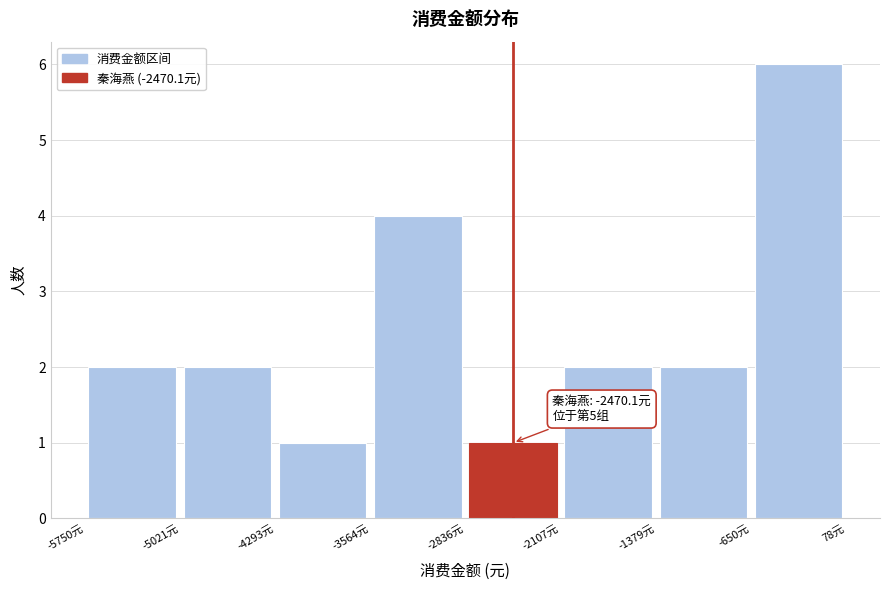

Over which range of the x-axis is the bar tallest?

-700 to 100